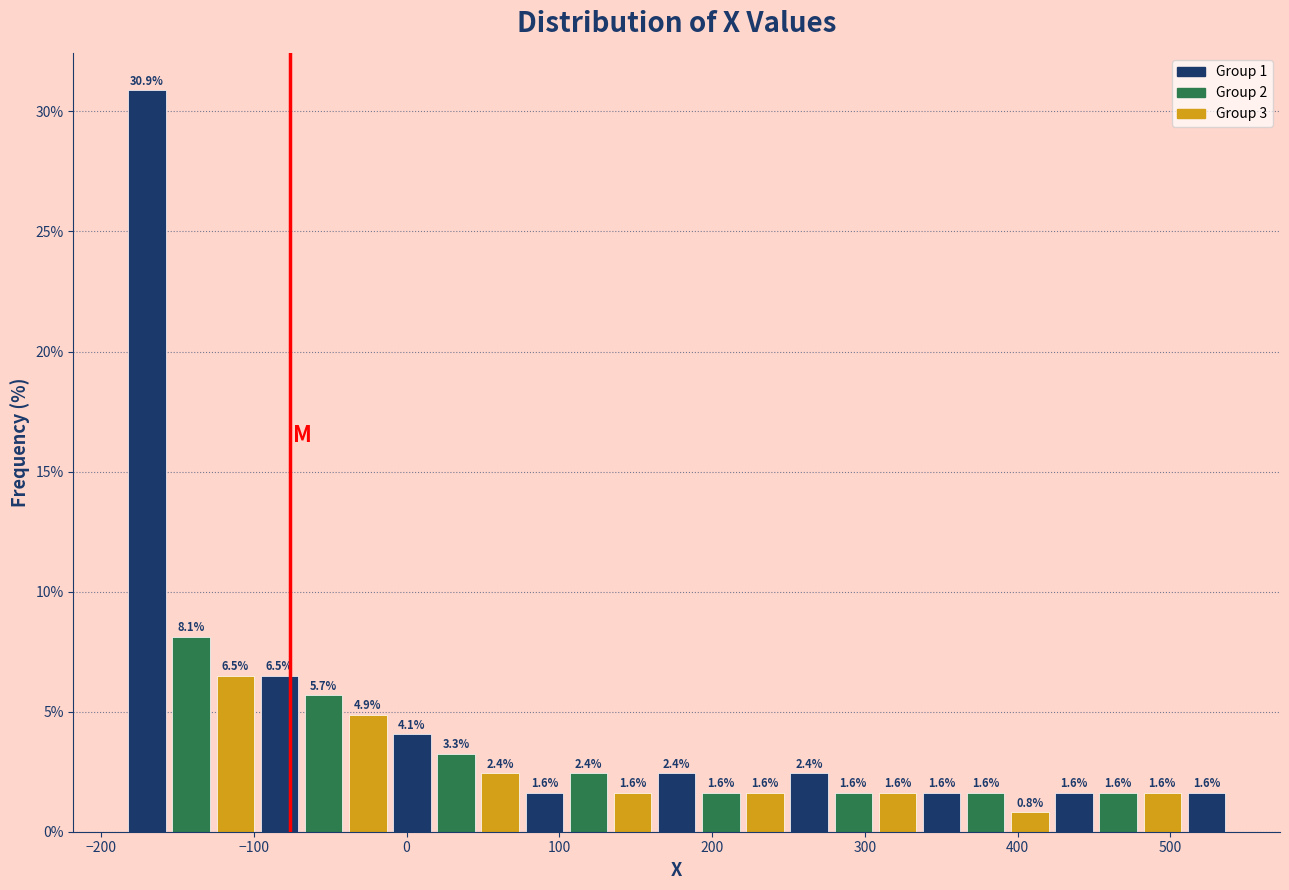

Around what value on the x-axis is the tallest bar? Give the approximate position of its centre, as read against the axis.

-170